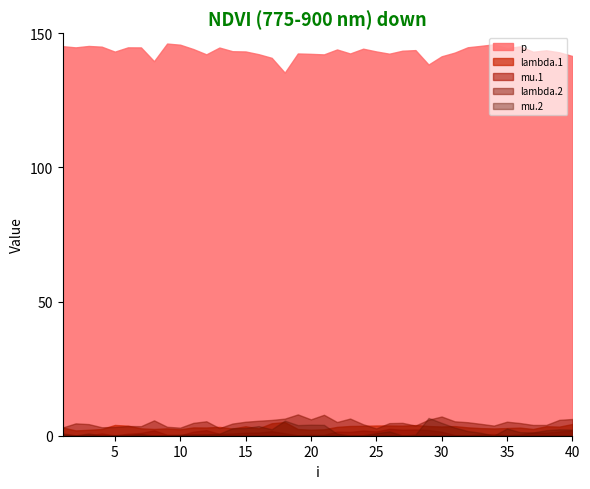

True or false: lambda.2 and mu.1 cross at least once.

False